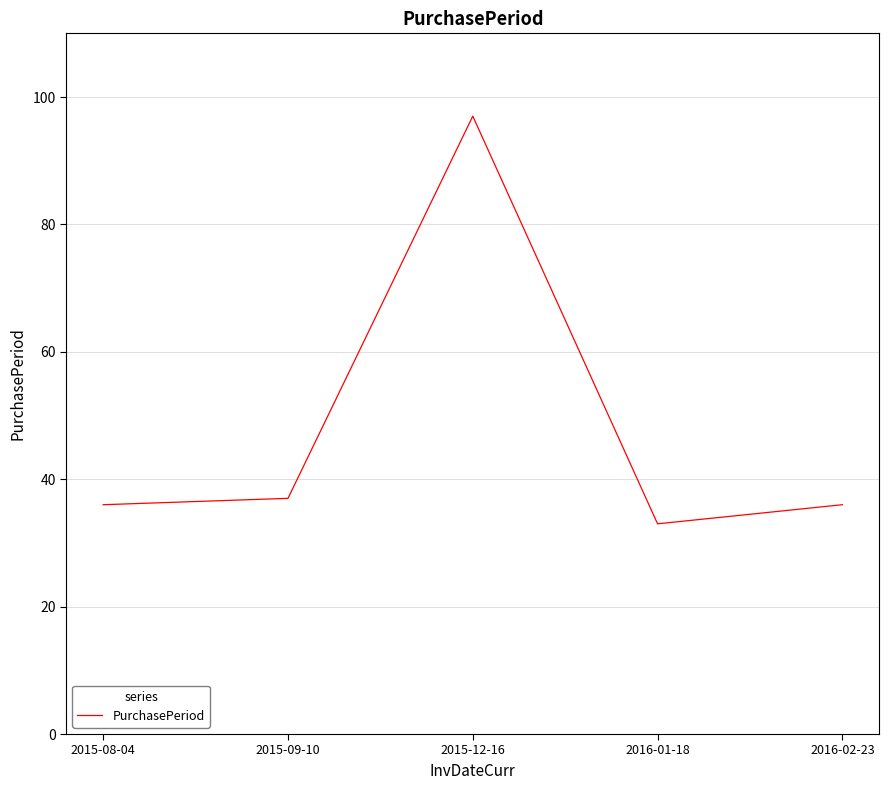

What position from the left is 2015-08-04?

1